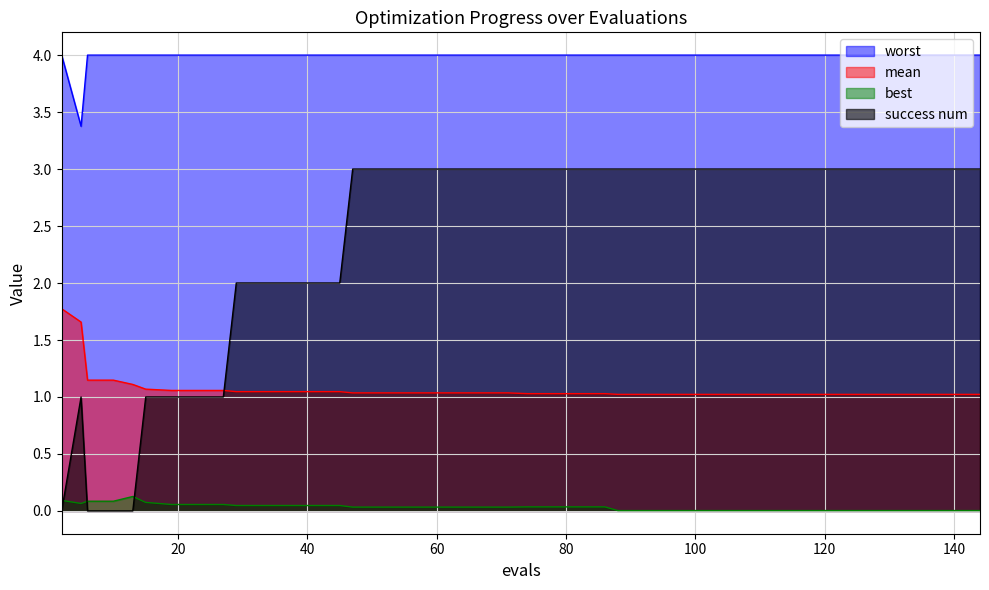

Which series has the widest spread of values?

success num